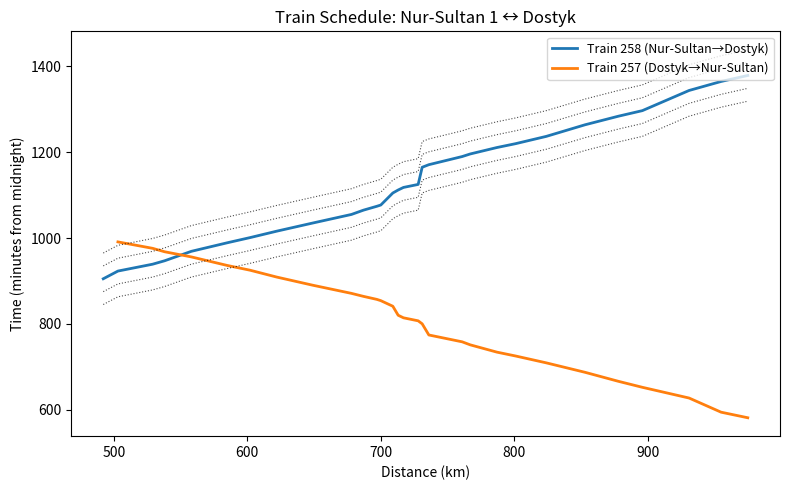

What is the smallest value displayed?

581